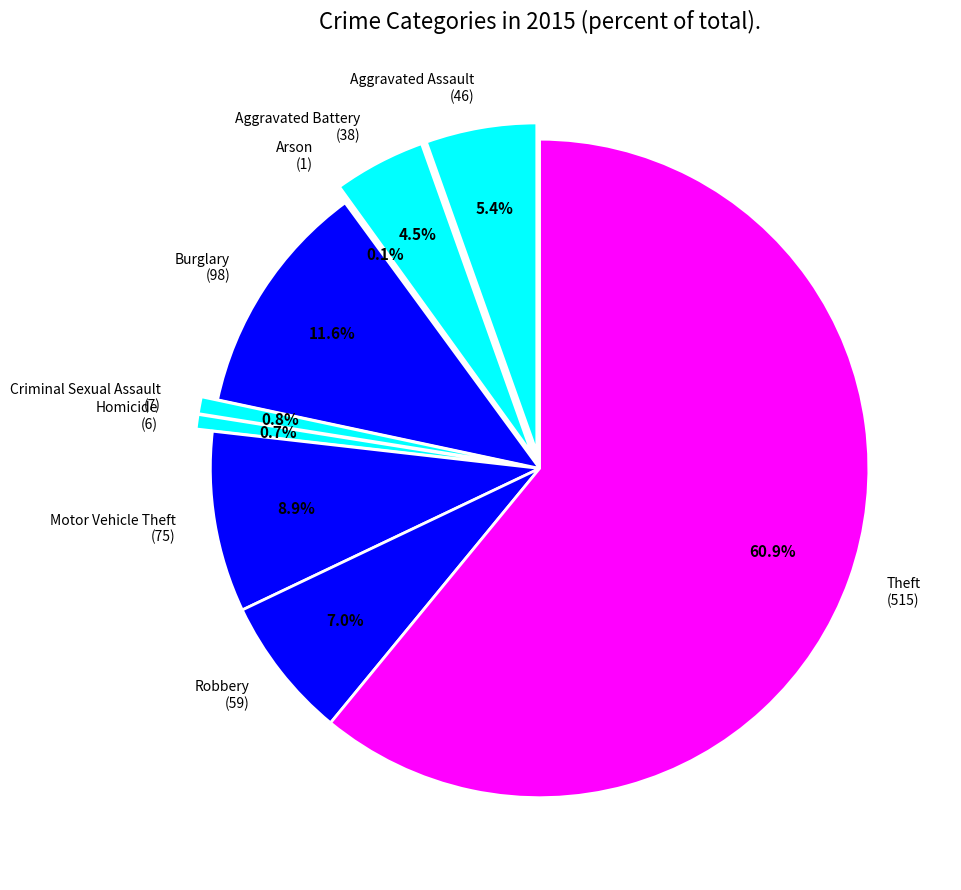

Which slice represents more than half of the pie?

Theft